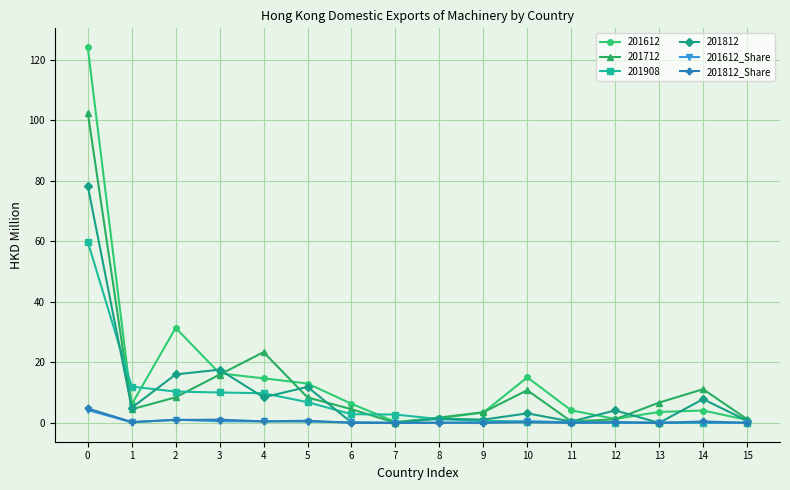

Is it true that 201712 equals 0.1 at 7?

True